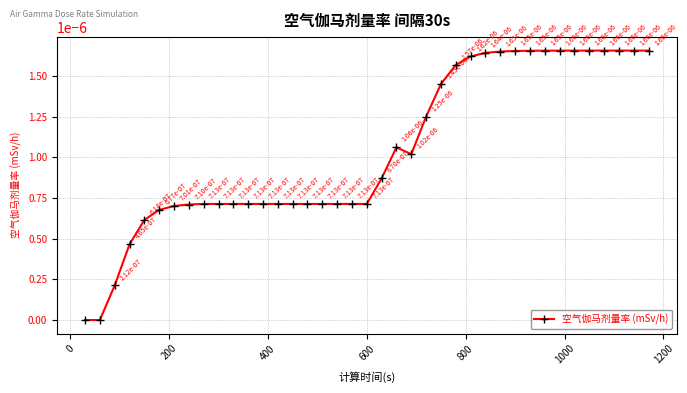

How many values are between 0 and 1?

39